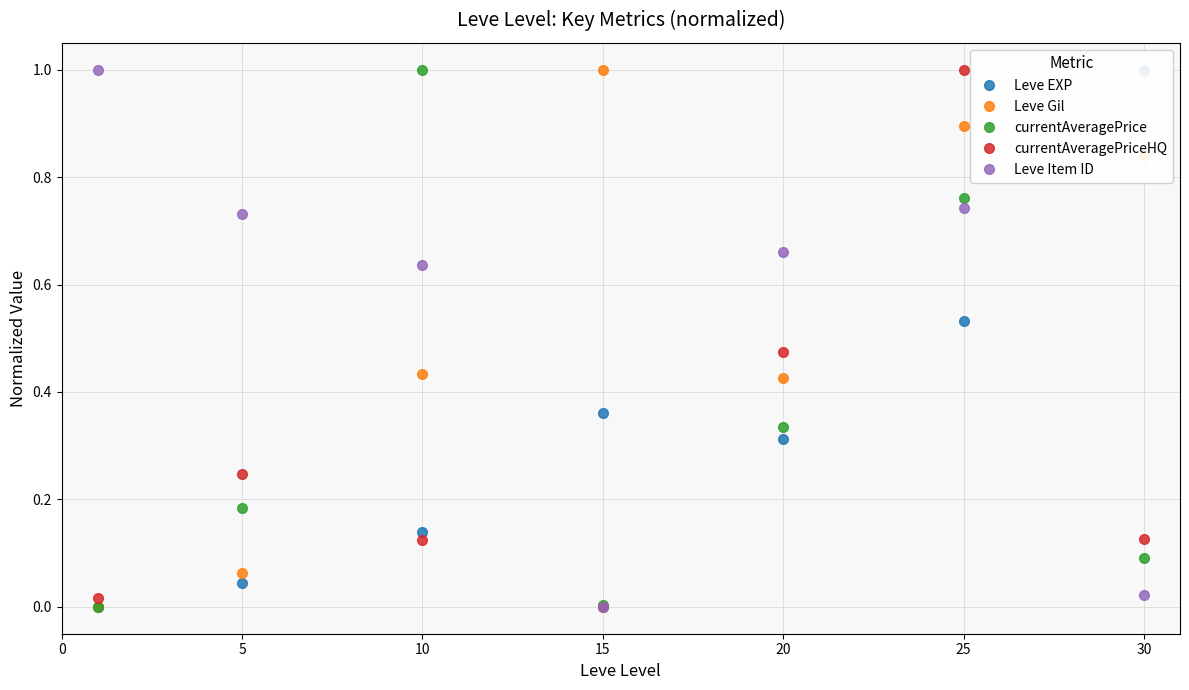

The currentAveragePrice series shows 0.2 at 20. True or false?

False